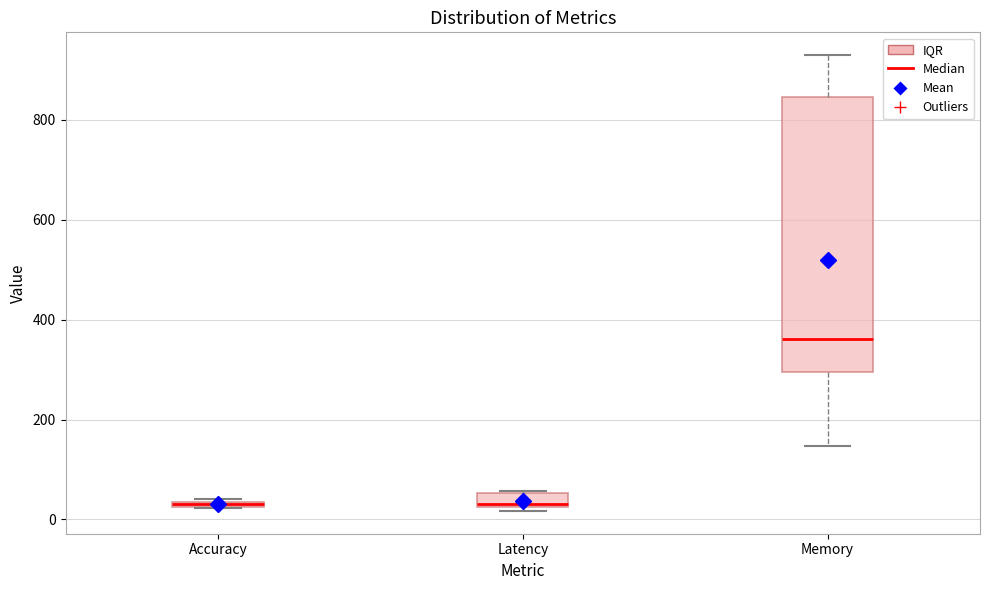

Where is the lower edge of the box for Latency on the y-axis? The values are not printed on the chart, so give them approximately, as read against the axis.

20